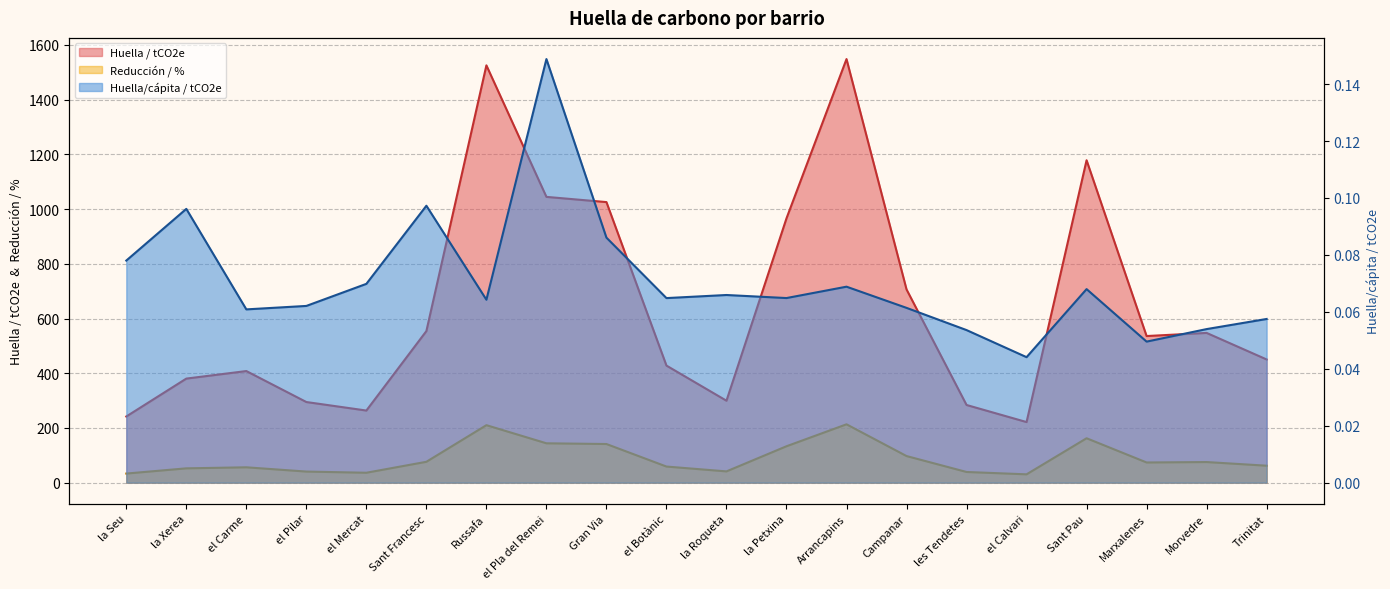

How many lines are shown in the chart?

3